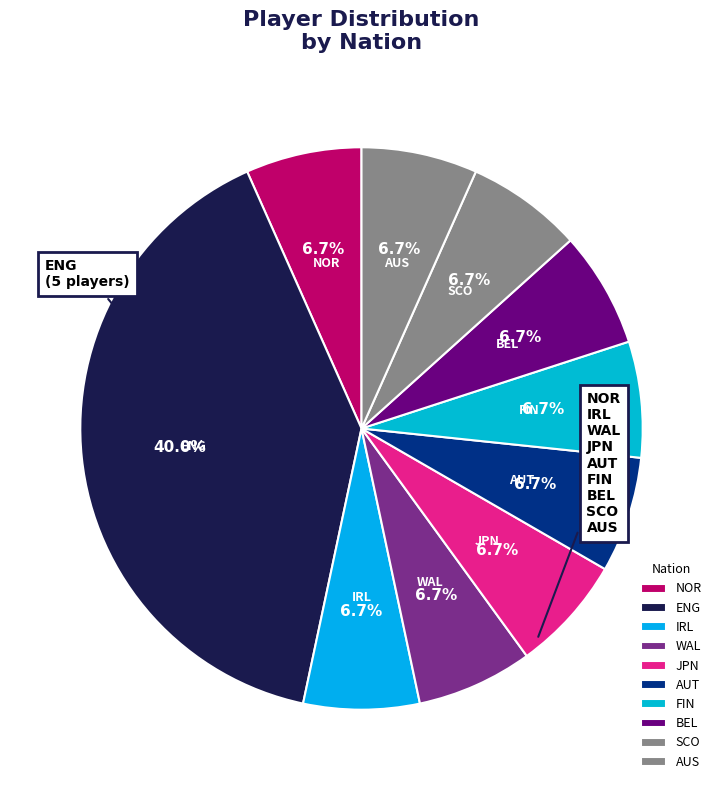

How many segments does this pie chart have?

10